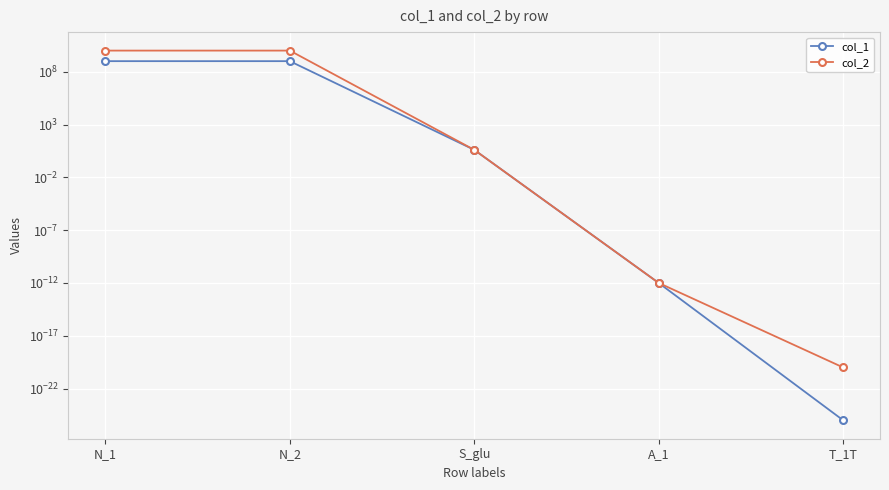

What is the label of the 5th point from the right?

N_1